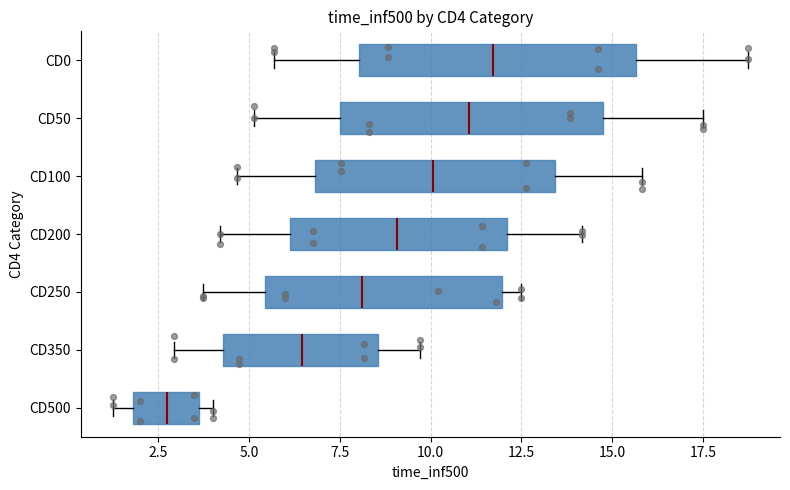

Which box has the furthest to the right median line?

CD0